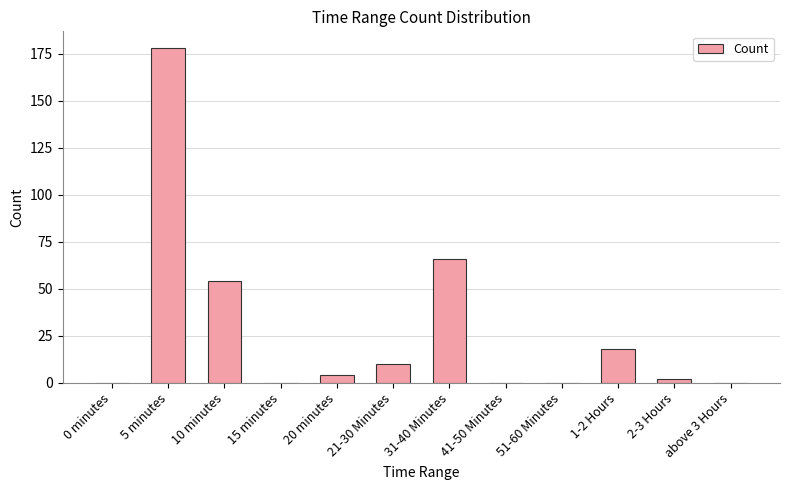

Reading left to right, extract all data points from this chart.

0 minutes=0	5 minutes=178	10 minutes=54	15 minutes=0	20 minutes=4	21-30 Minutes=10	31-40 Minutes=66	41-50 Minutes=0	51-60 Minutes=0	1-2 Hours=18	2-3 Hours=2	above 3 Hours=0